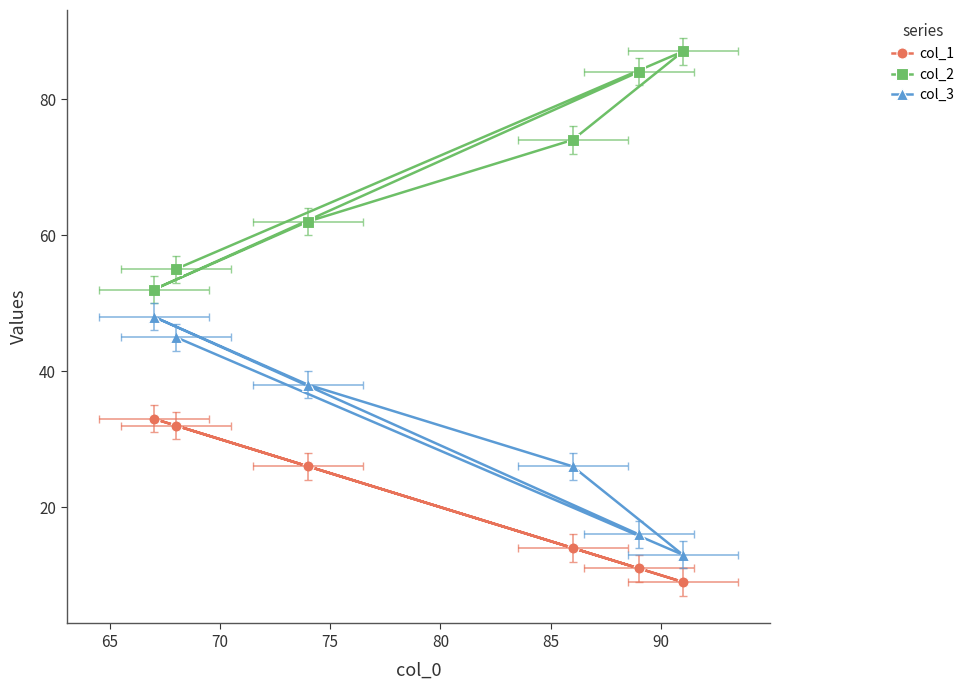

What is the lowest value of the col_3 series?

13